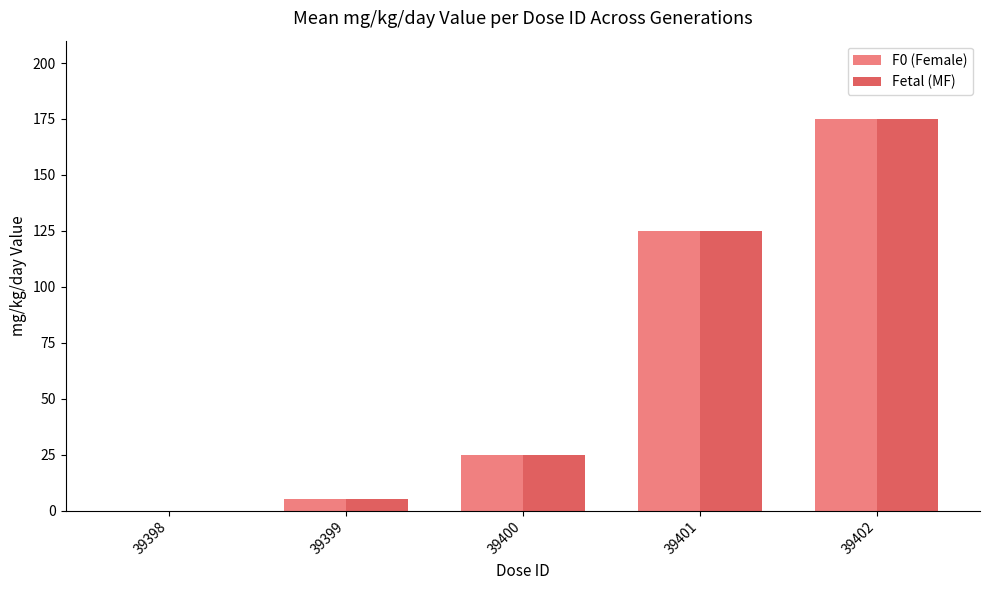

Reading right to left, what are all the values shown in this chart?

F0 (Female): 39402=175	39401=125	39400=25	39399=5	39398=0
Fetal (MF): 39402=175	39401=125	39400=25	39399=5	39398=0